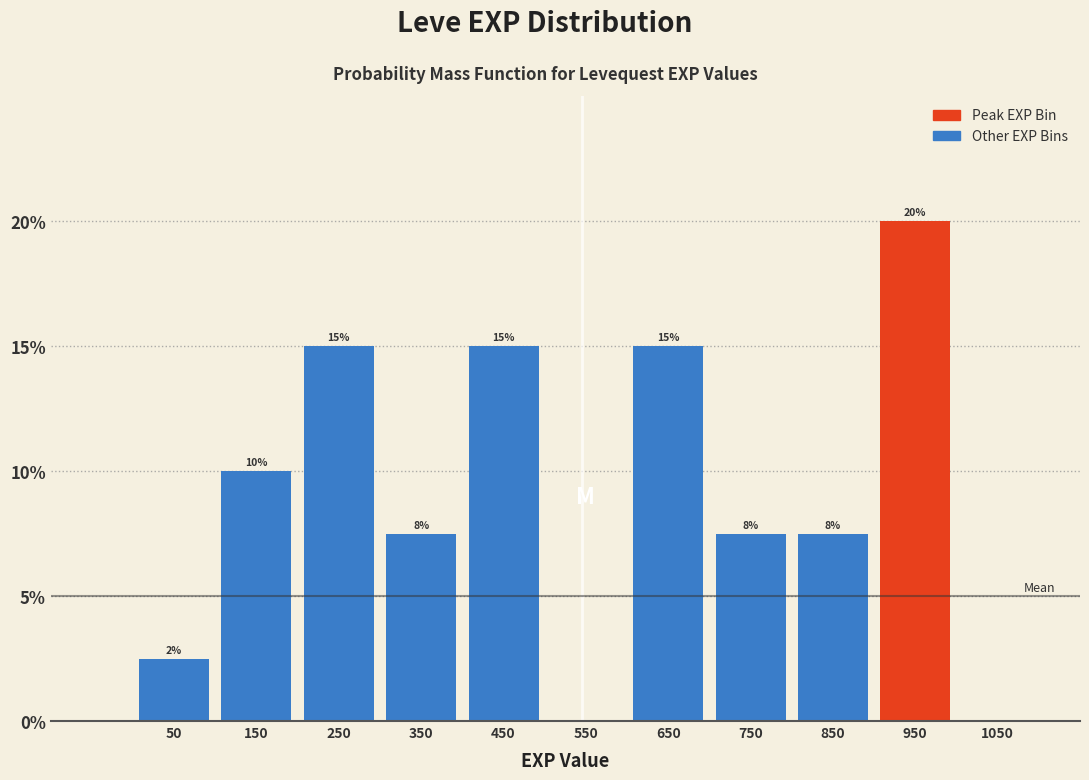

Over which range of the x-axis is the bar tallest?

900 to 1000